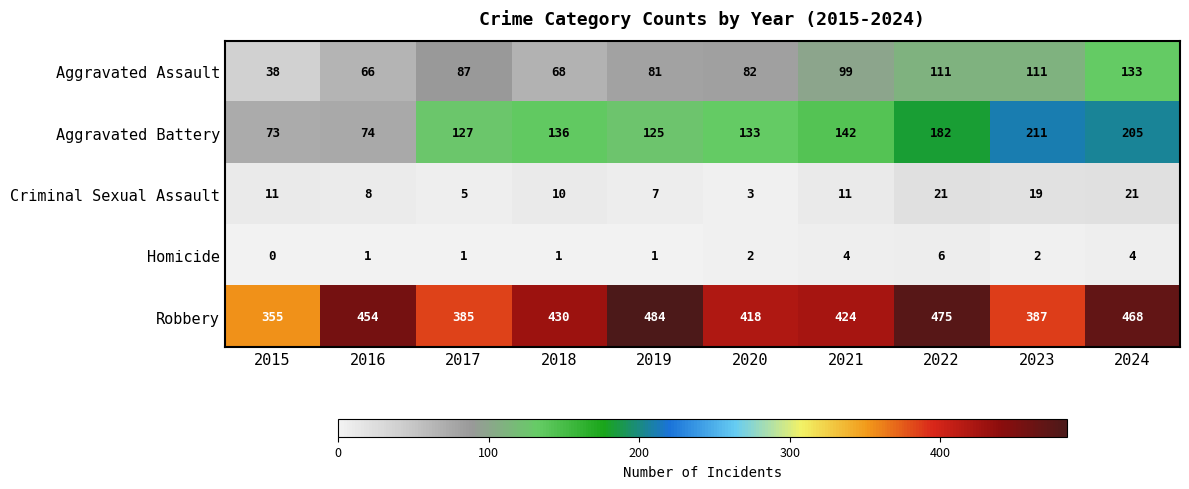

What is the sum of the Robbery values at 2018 and 2022?

905